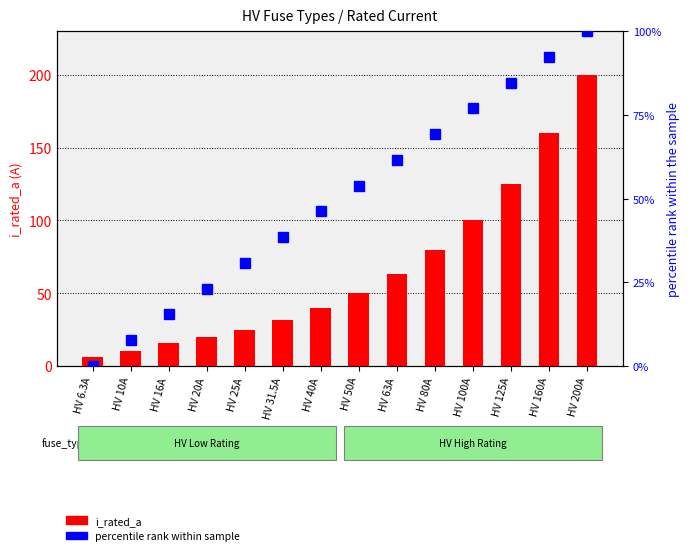

What is the spread (max minus min) of values at HV 80A?

10.8